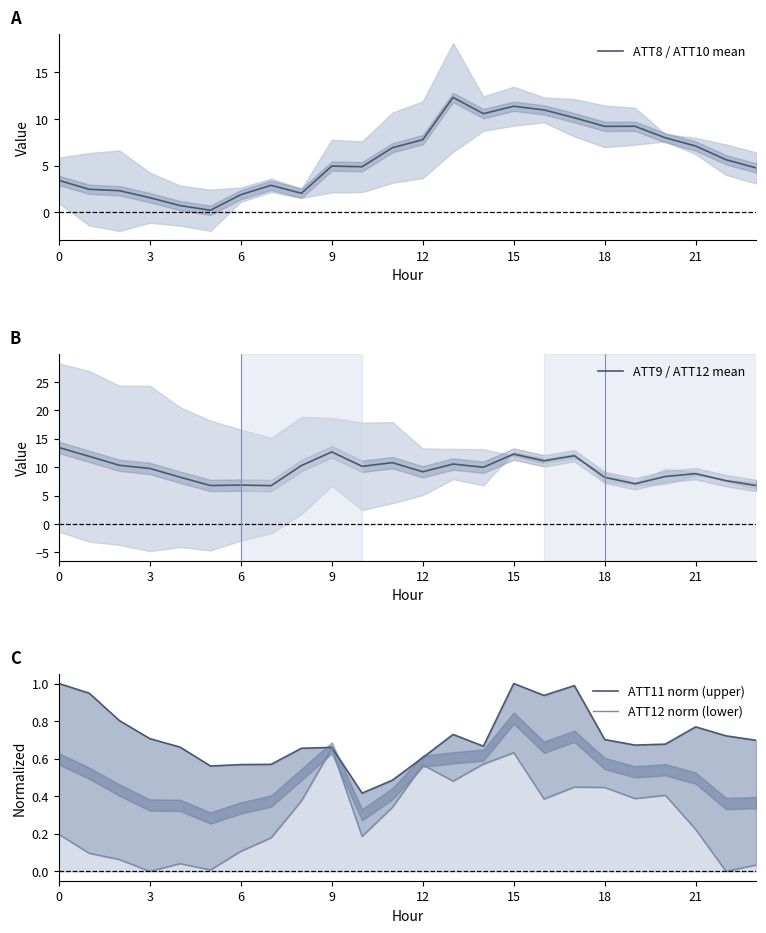

The value of ATT11 norm (upper) at 13 is 0.2. True or false?

False